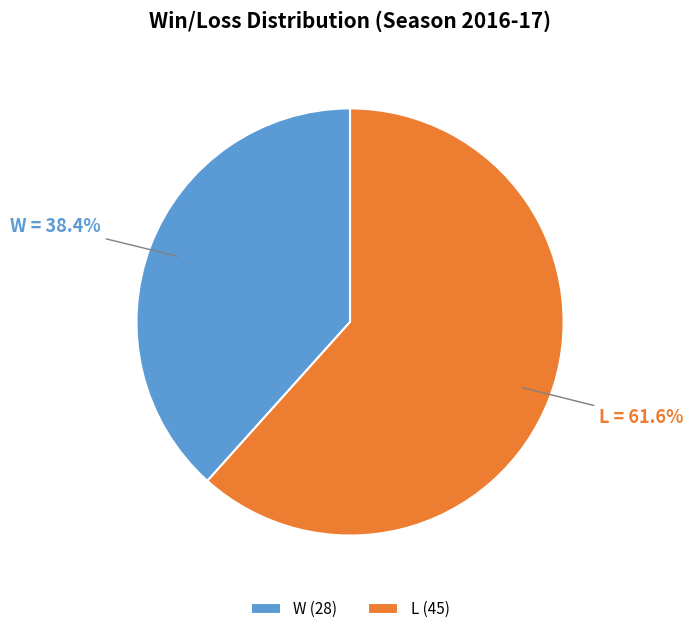

Count the number of slices in the pie.

2